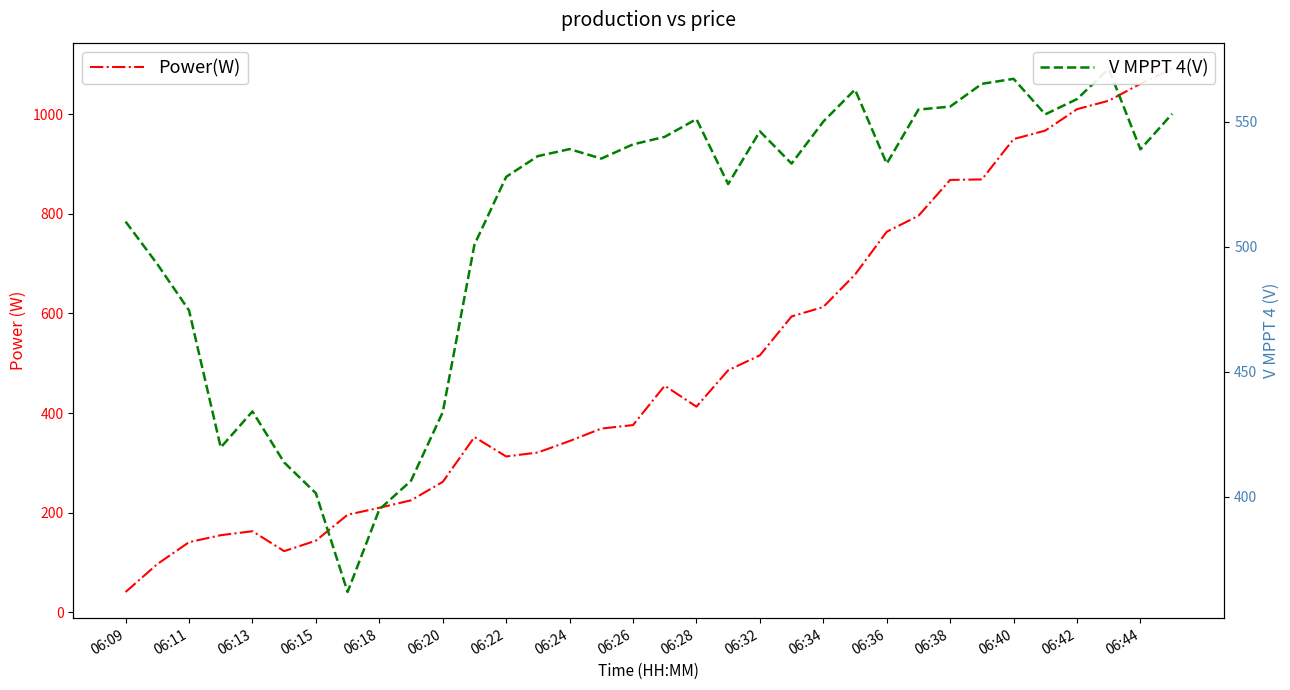

What is the difference between the maximum and minimum values in the V MPPT 4(V) series?

209.2